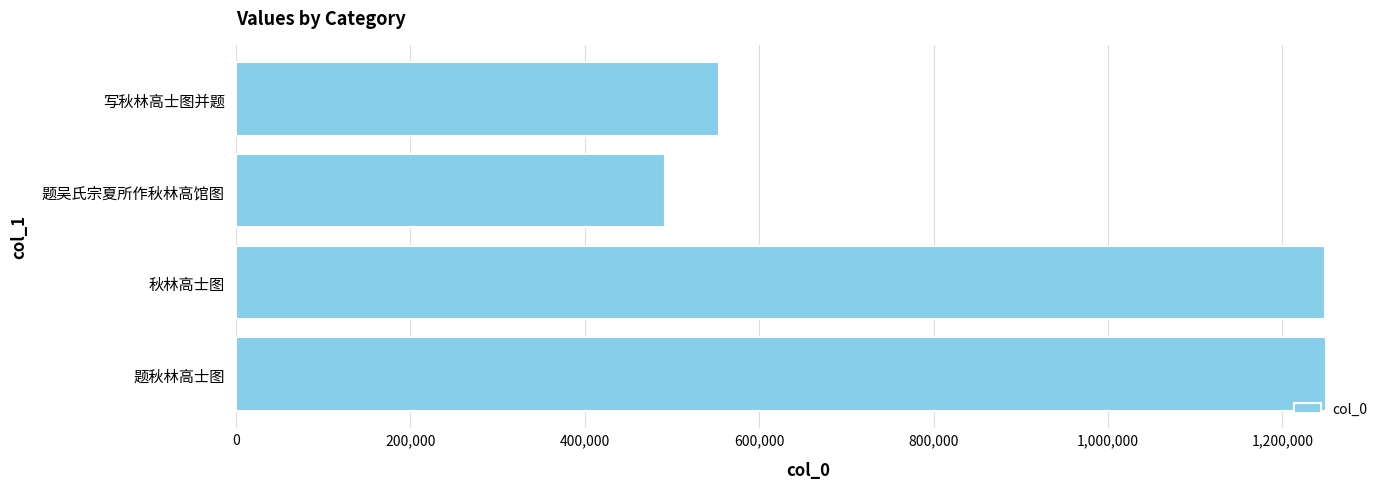

How many data points does each series have?

4